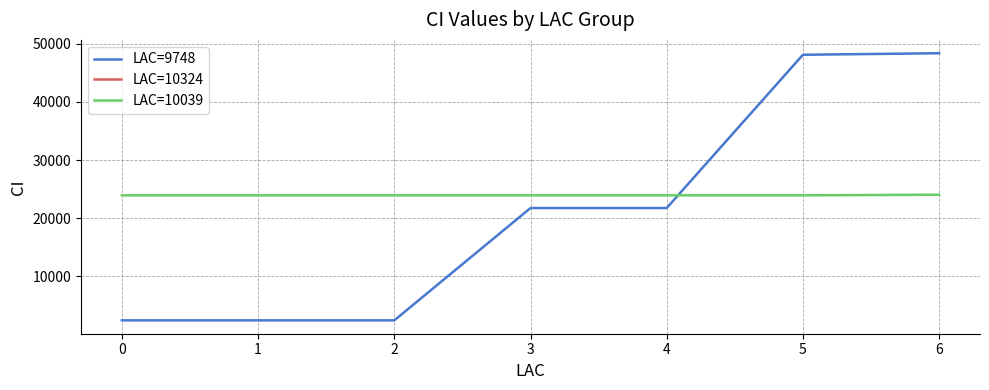

How many times do LAC=9748 and LAC=10039 cross each other?

1